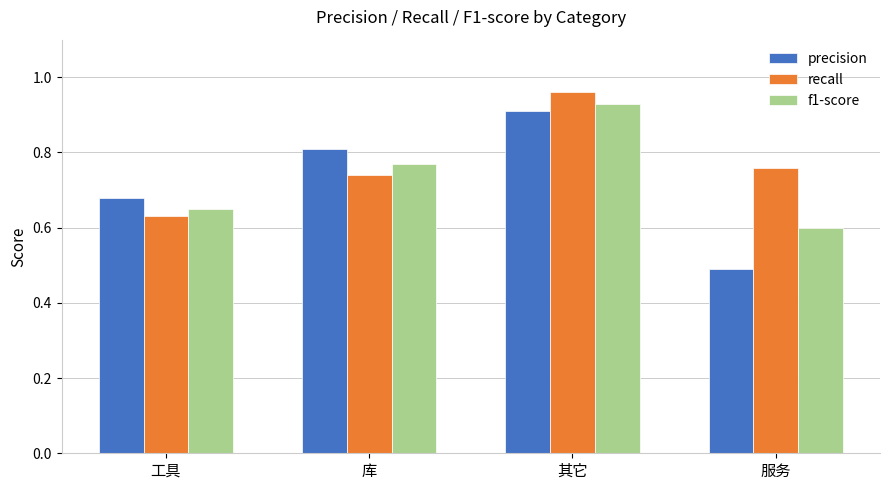

What is the sum of the f1-score values at 服务 and 库?

1.4